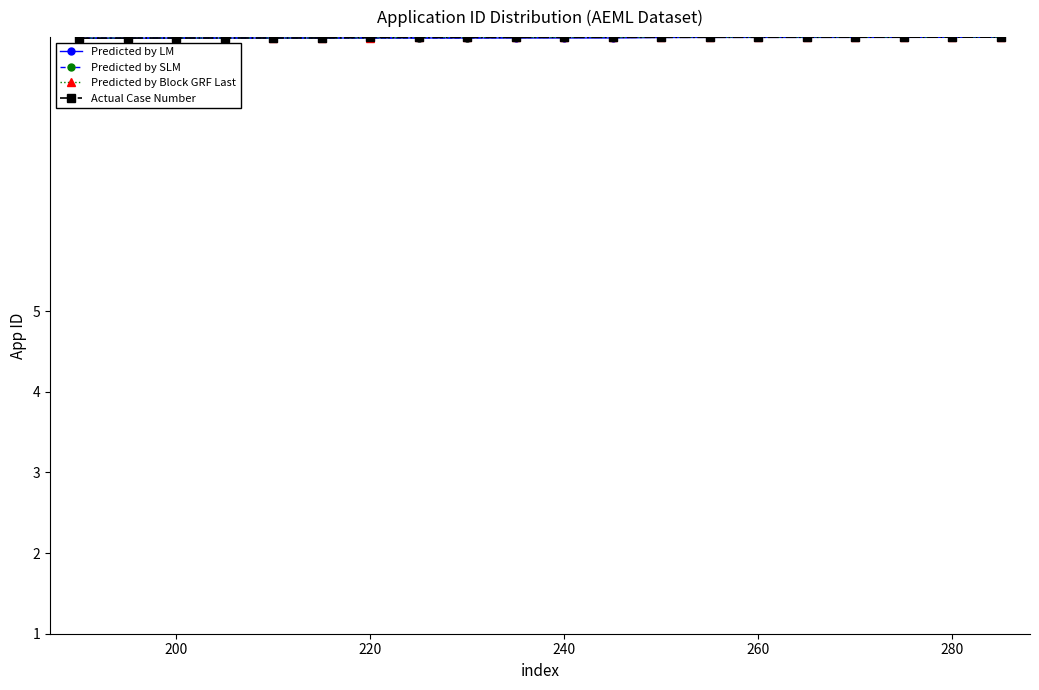

What is the lowest value of the Actual Case Number series?

8.4